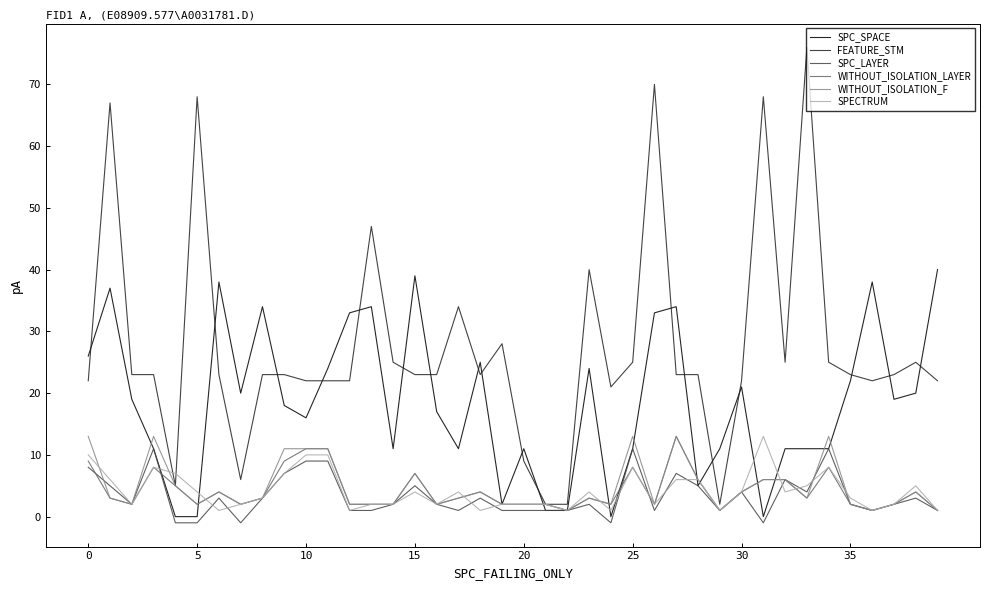

True or false: FEATURE_STM has more than 1 interior local peaks.

True